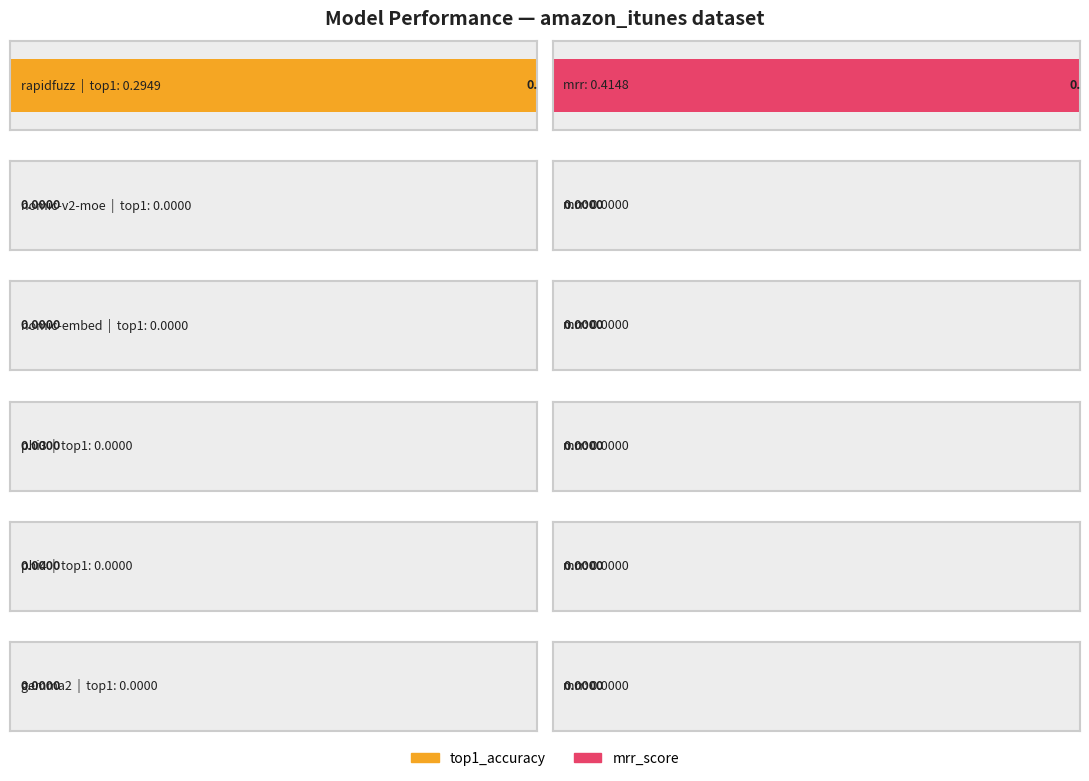

How many groups of bars are there?

6